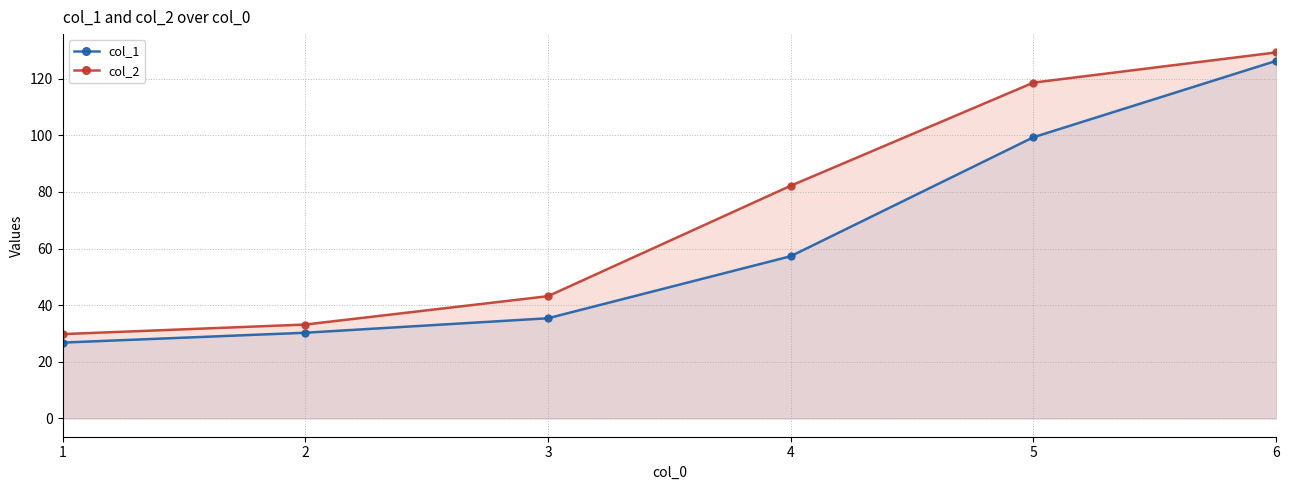

Rank the series by their maximum value, from lowest to highest.

col_1, col_2